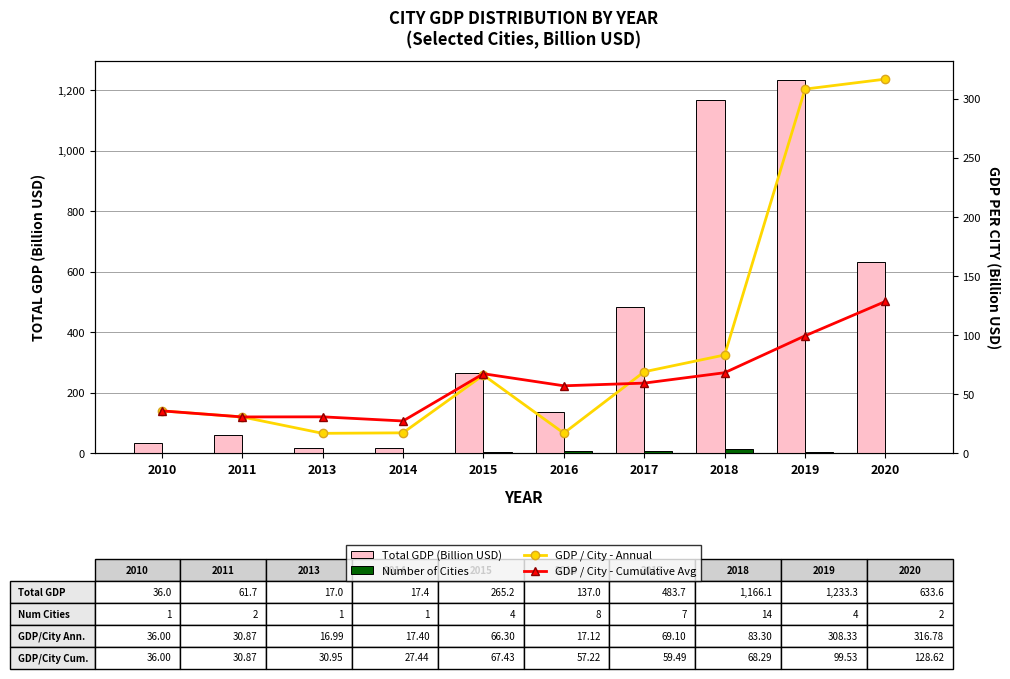

At which label does GDP / City - Annual first exceed 66?

2015